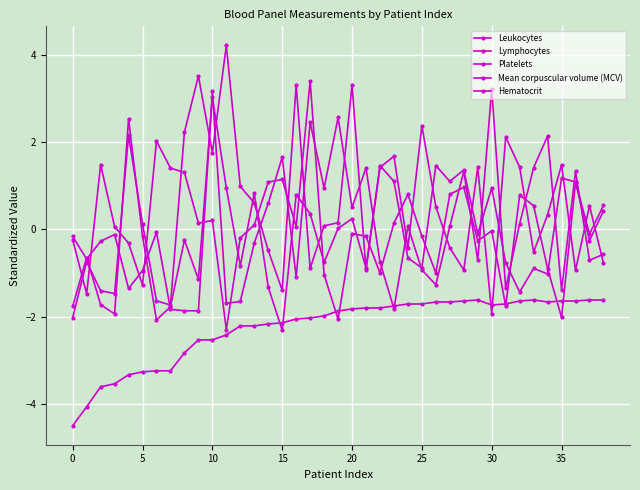

Is this an area chart (filled region under the line)?

No